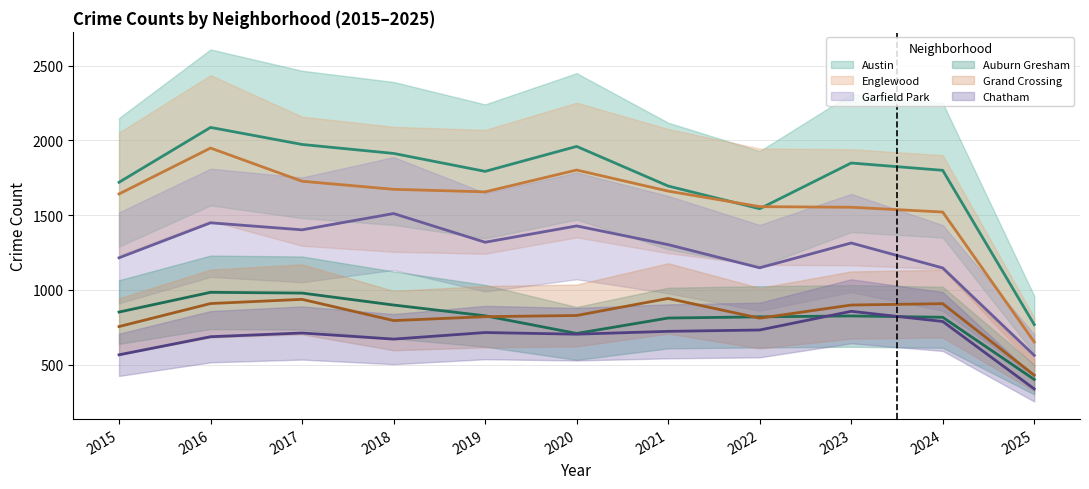

Which series has the largest total across all categories?

Austin